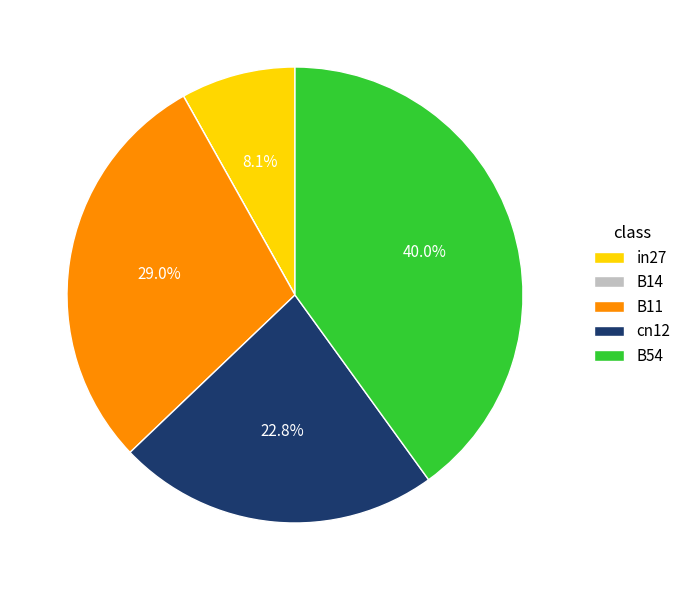

Does B54 represent more than half of the total?

No